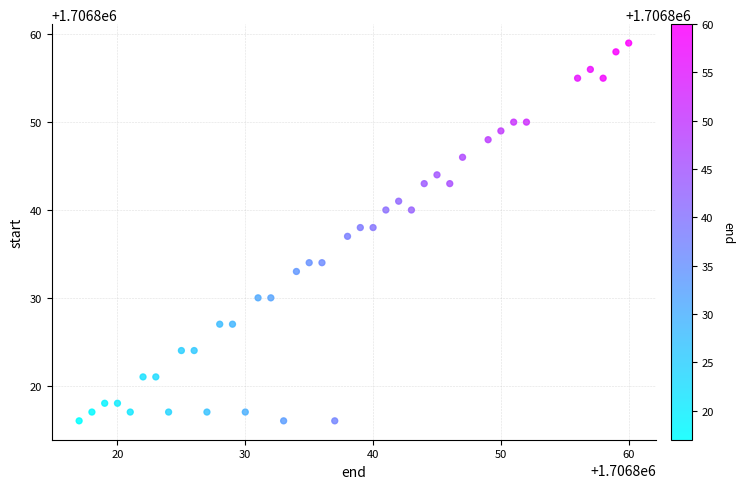

What is the range of X values (max minus min)?

43